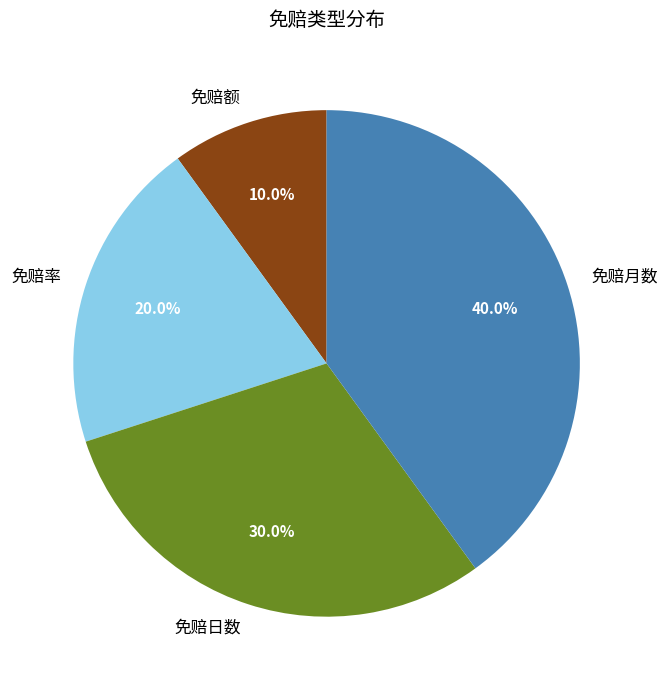

How many slices are in this pie chart?

4